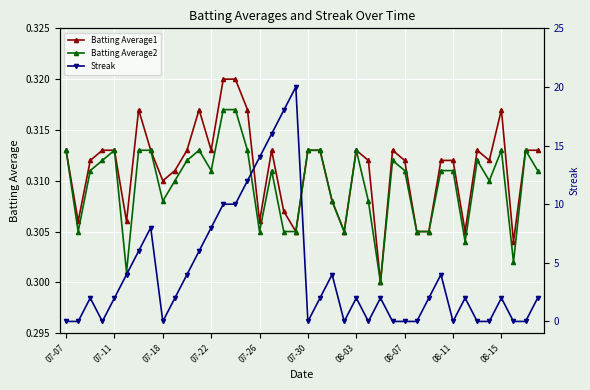

Where is Batting Average2 nearest to the value 0?

26